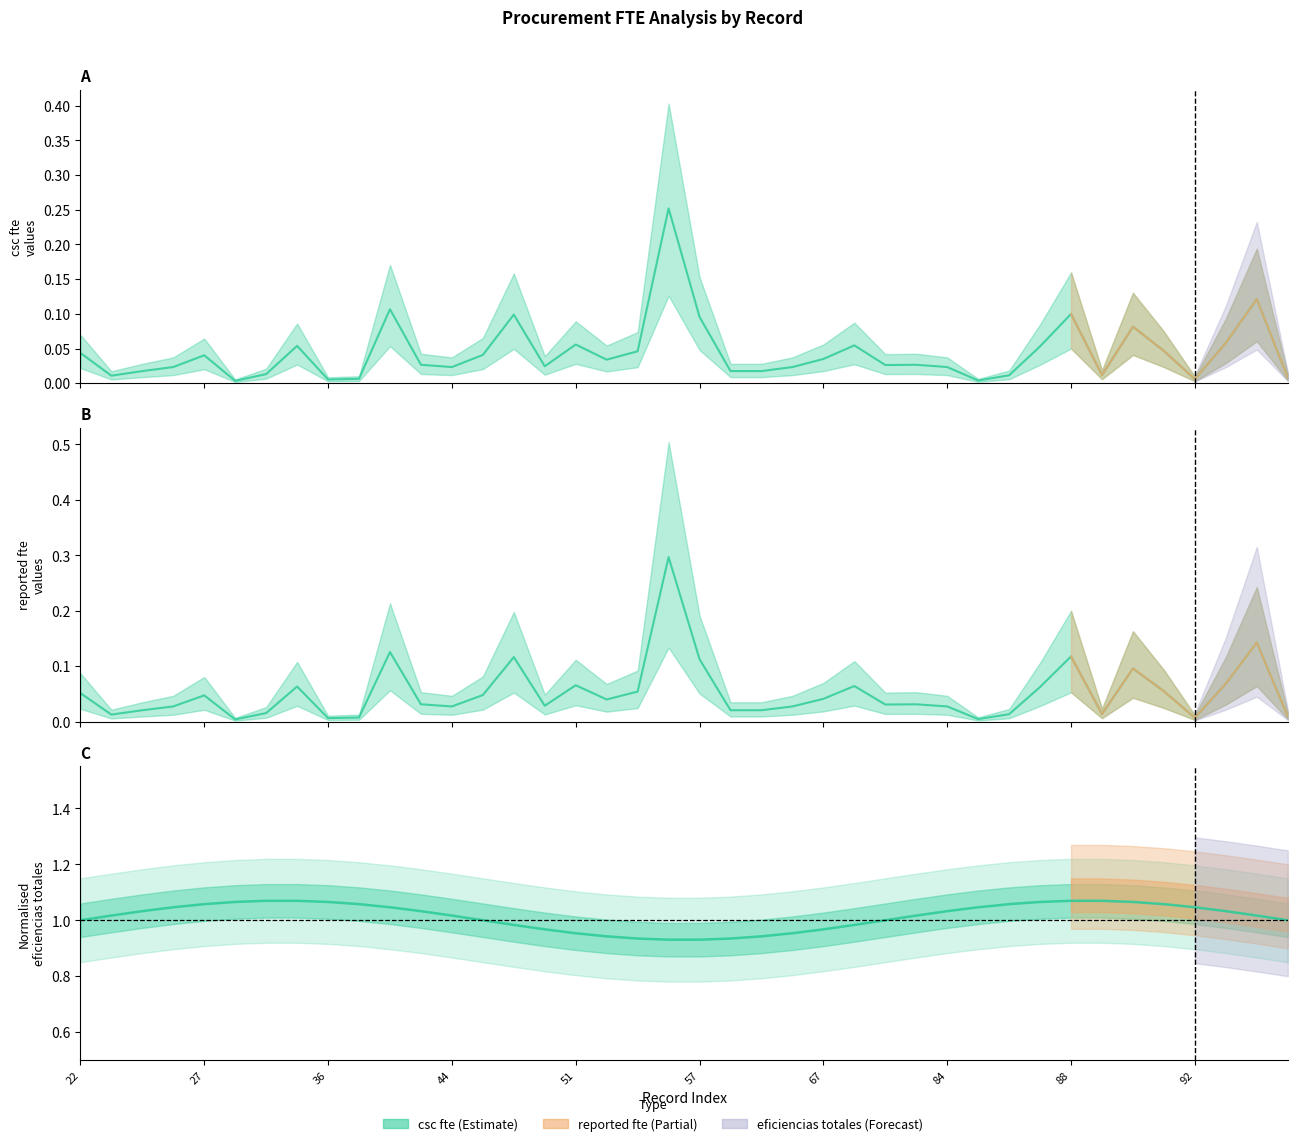

What is the sum of the reported fte values at 90 and 87?

0.2